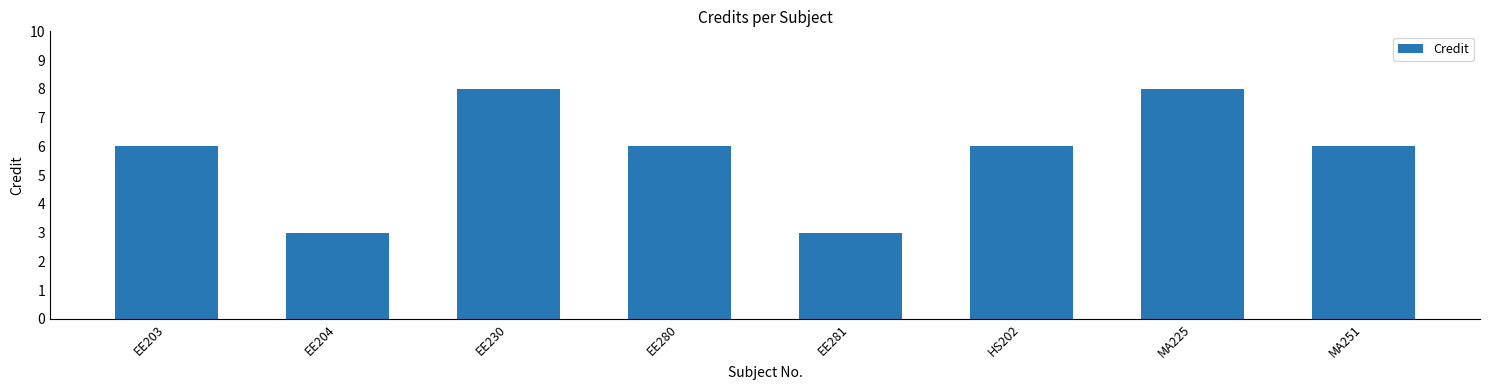

What is the label of the 5th bar from the right?

EE280